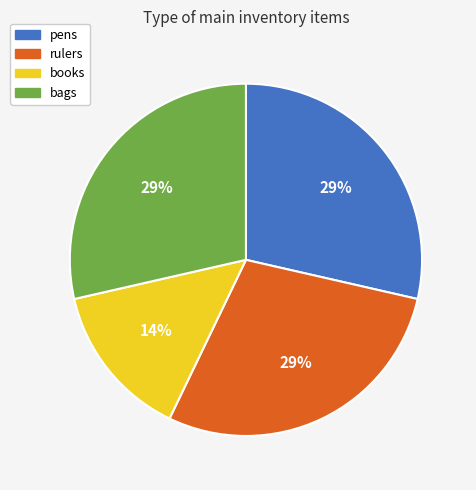

To the nearest percent, what is the combined percentage of rulers and bags?

57%